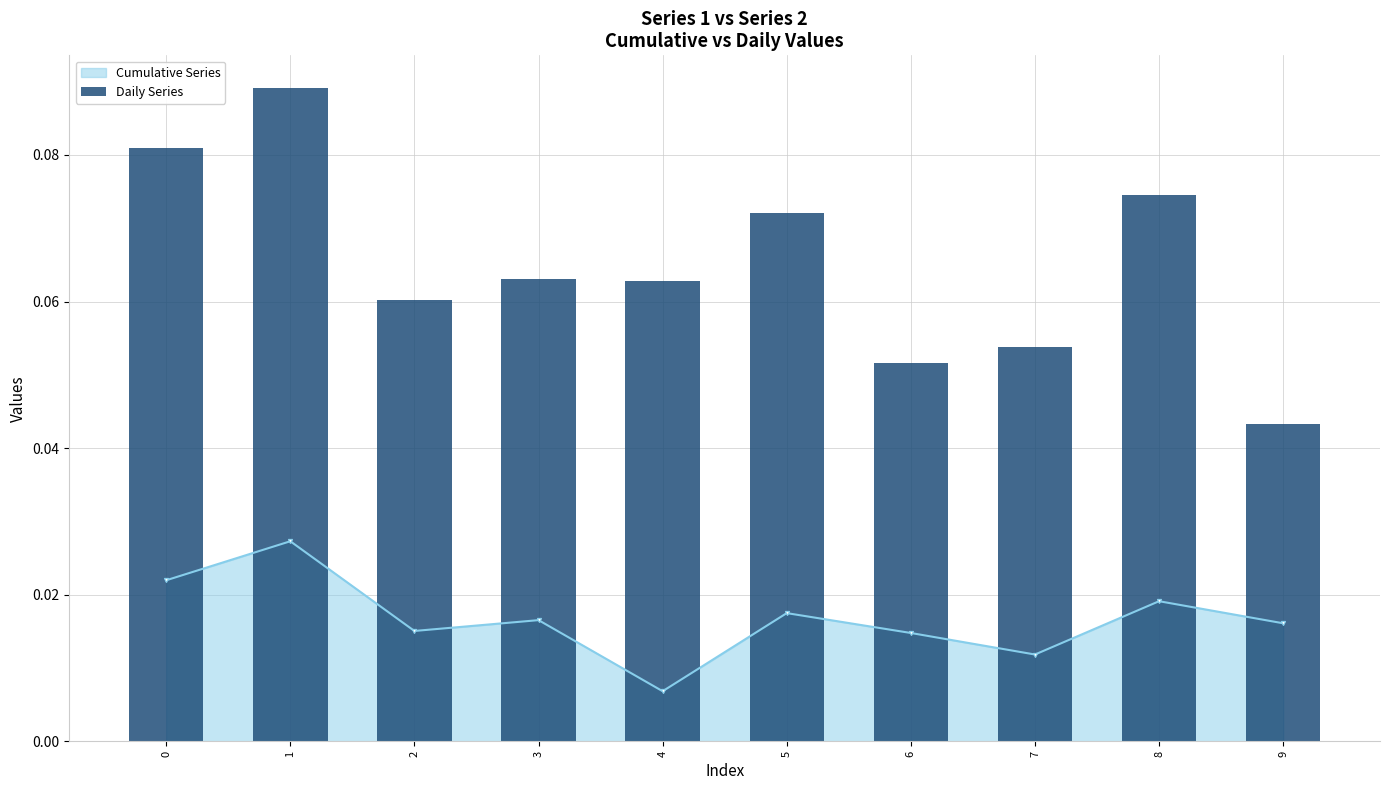

The value at 1 is 0.1. True or false?

True